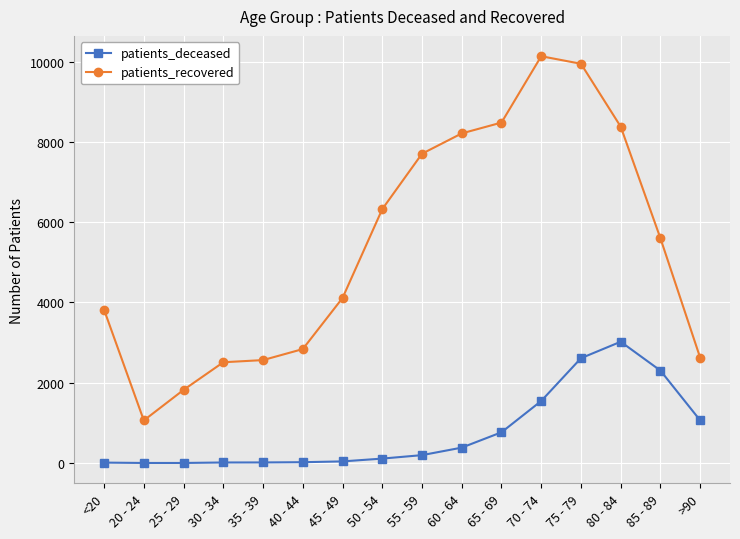

What is the sum of all patients_recovered values?

86120